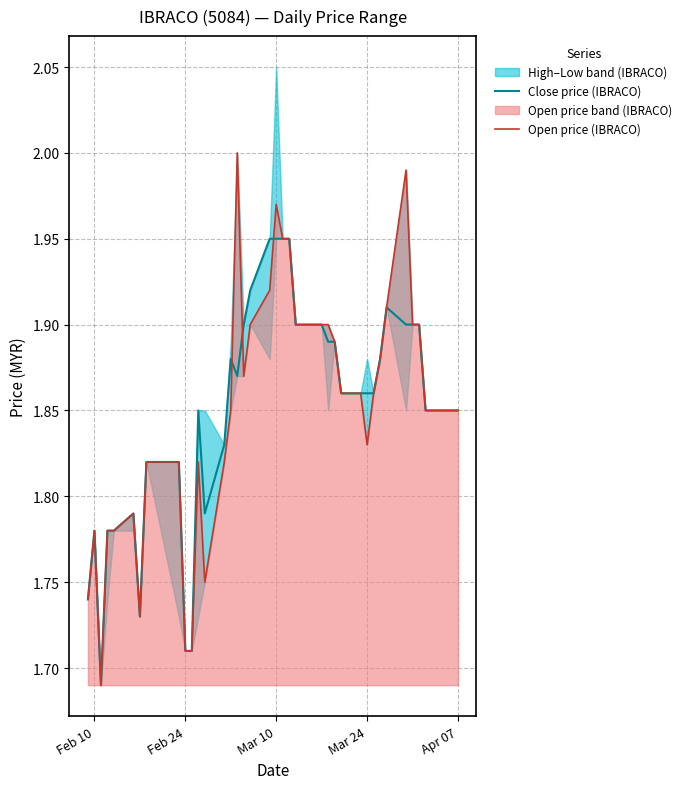

True or false: Open price (IBRACO) has a value of 2.4 at Mar 24.

False